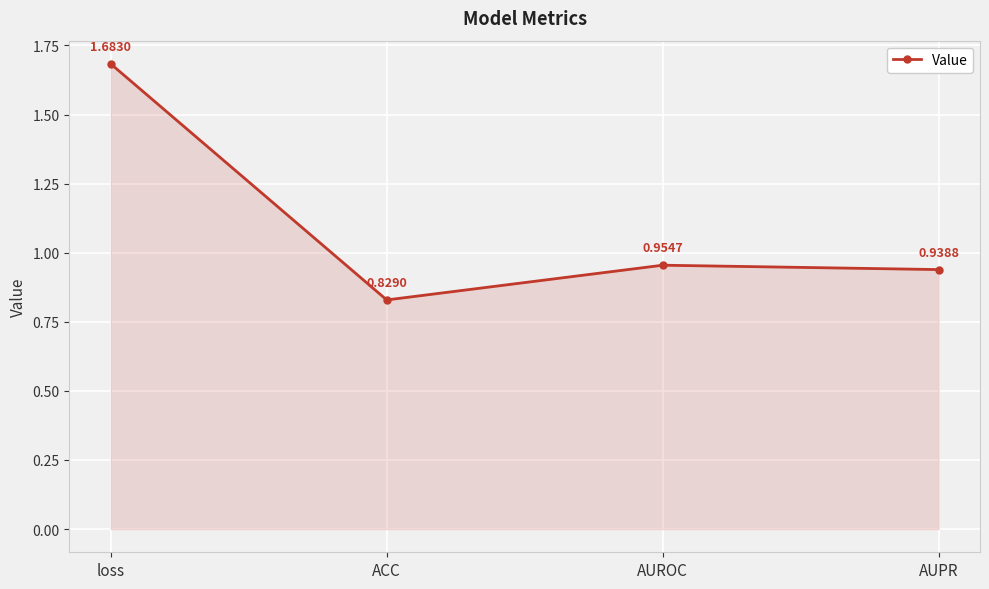

Which category has the lowest value across all series?

ACC